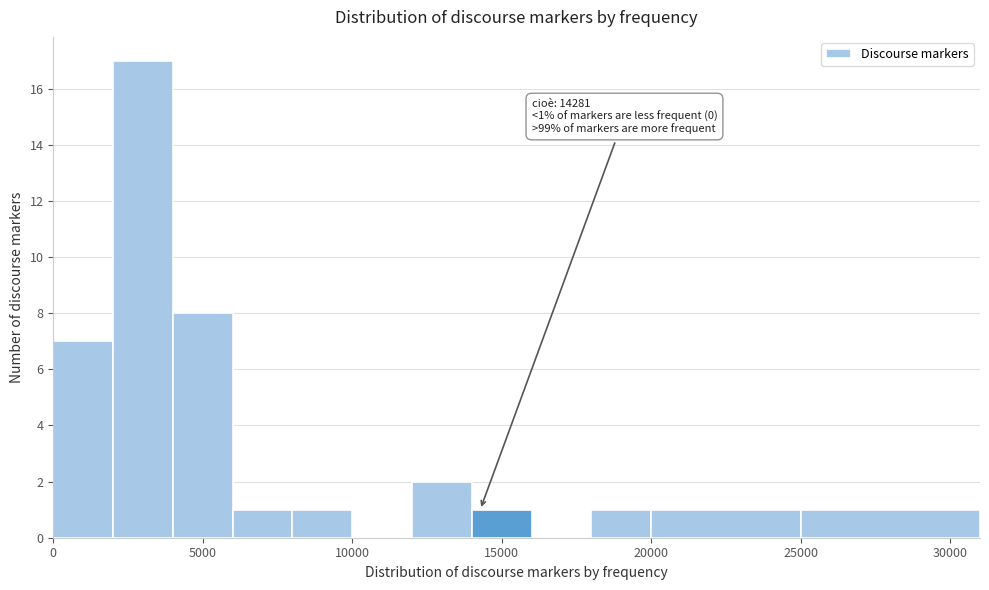

Which range on the x-axis has the tallest bar?

2000 to 4000